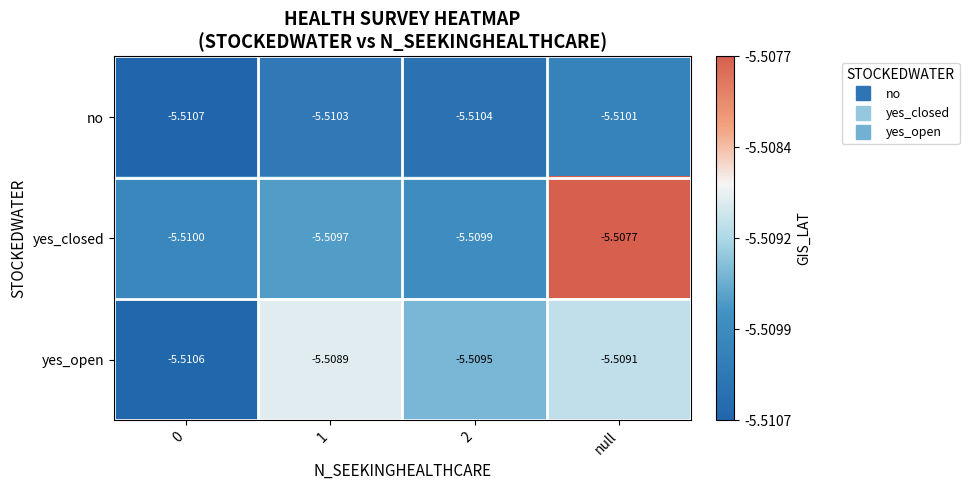

Rank the series by their average value, from lowest to highest.

no, yes_open, yes_closed